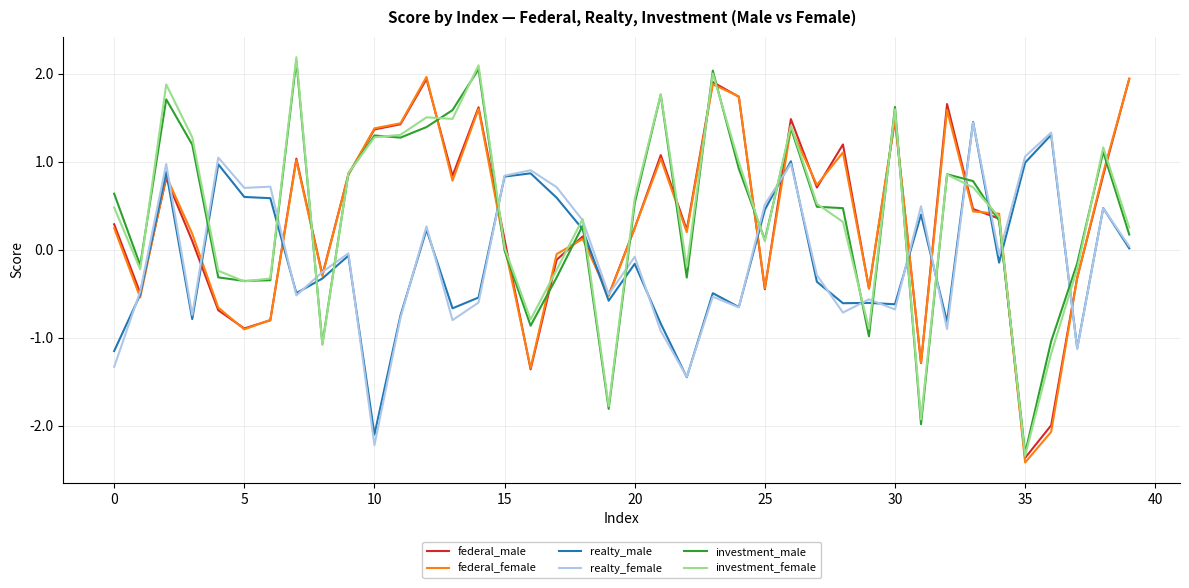

What is the smallest value displayed?

-2.4